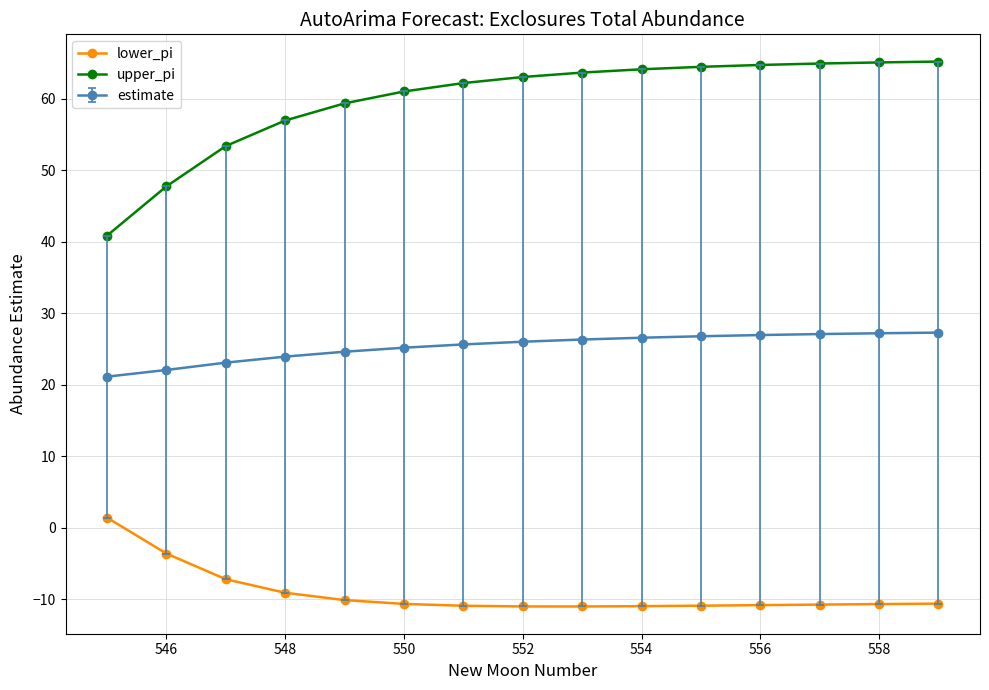

What is the value of the lower_pi point at the 4th from the left?

-9.1